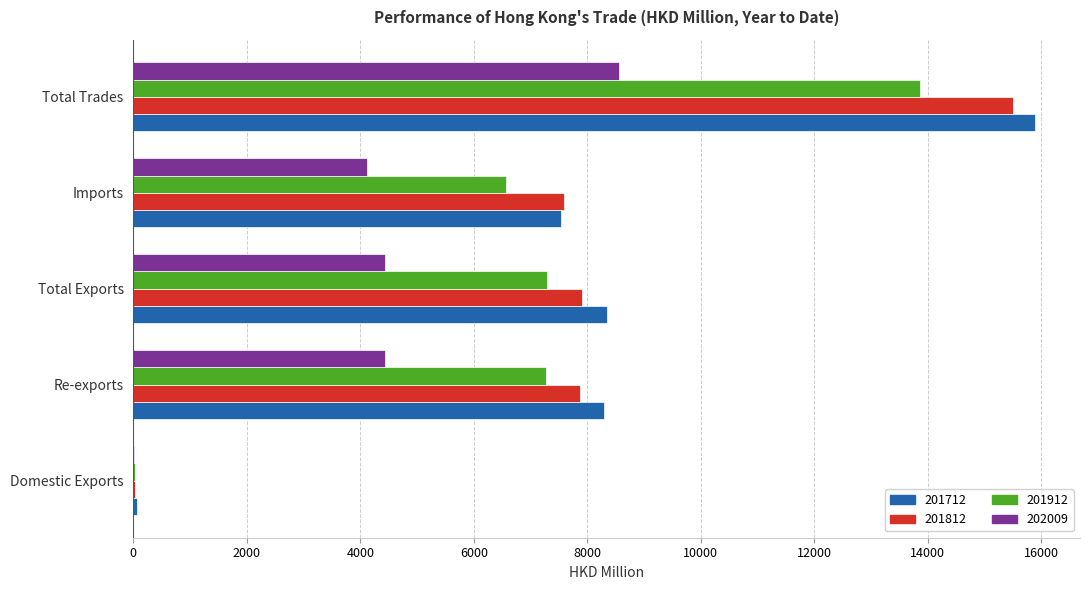

What is the highest value of the 202009 series?

8561.3